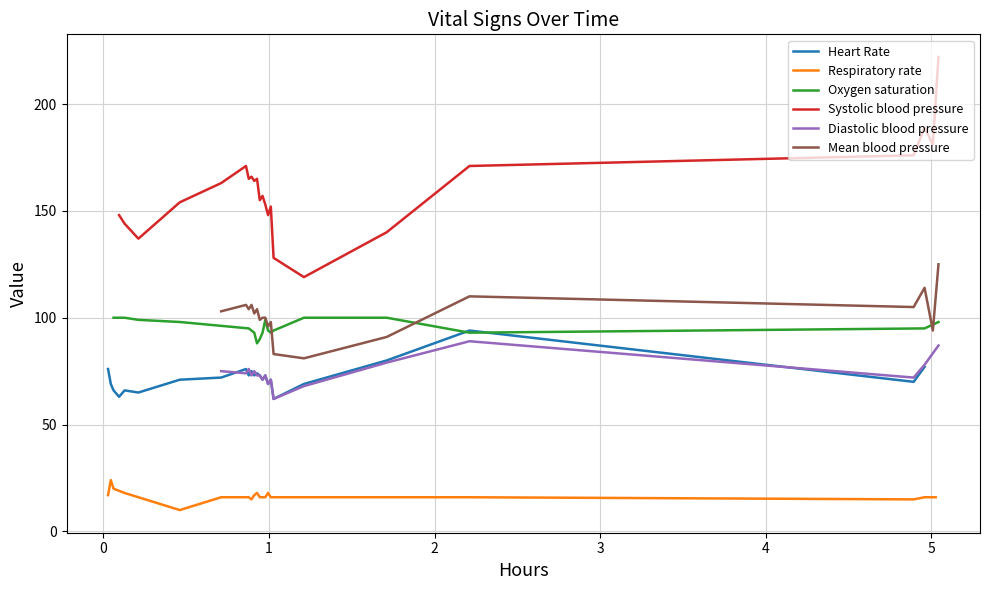

What is the value of the Mean blood pressure point at the 27th from the left?

94